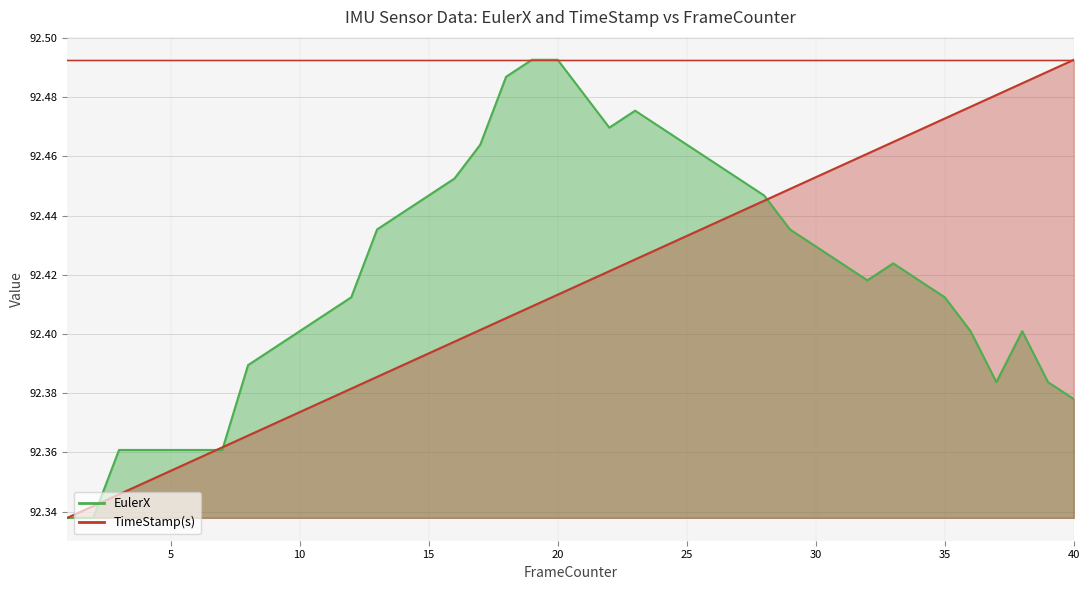

What is the value of the EulerX point at the 16th from the left?

92.5